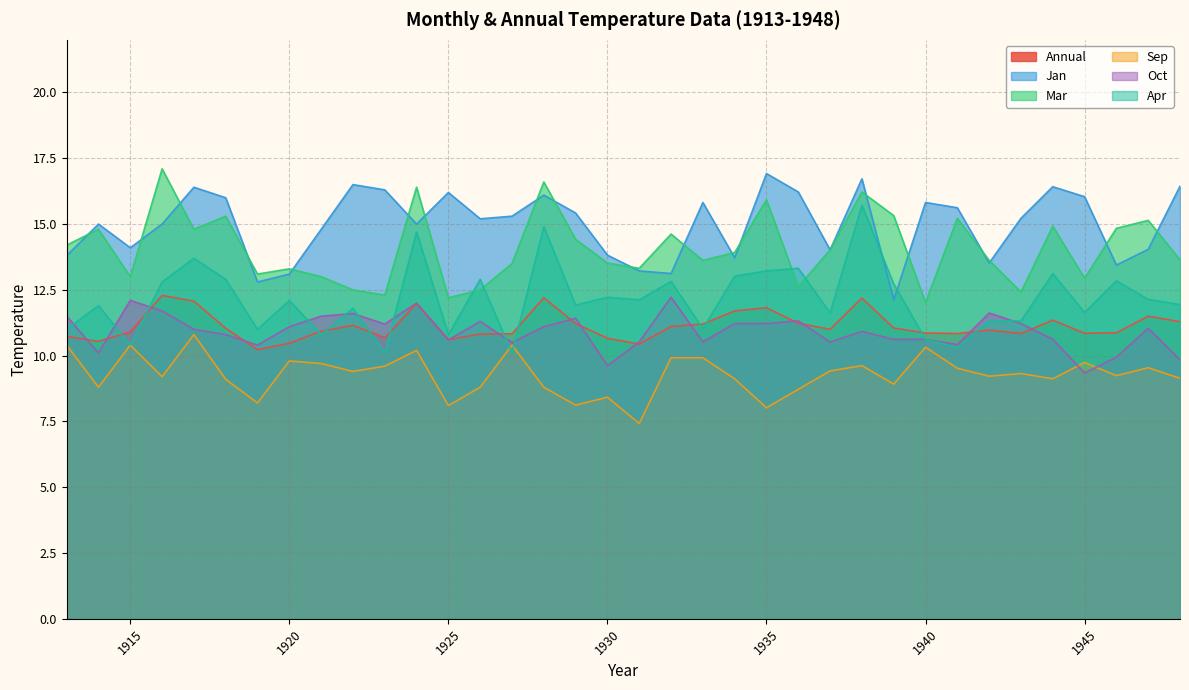

Between 1917 and 1922, which is larger?

1917